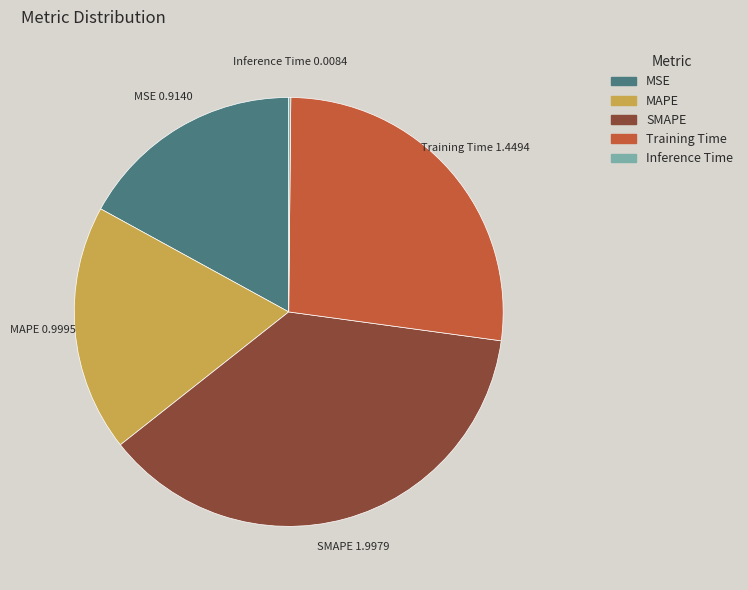

Which slice is the largest?

SMAPE